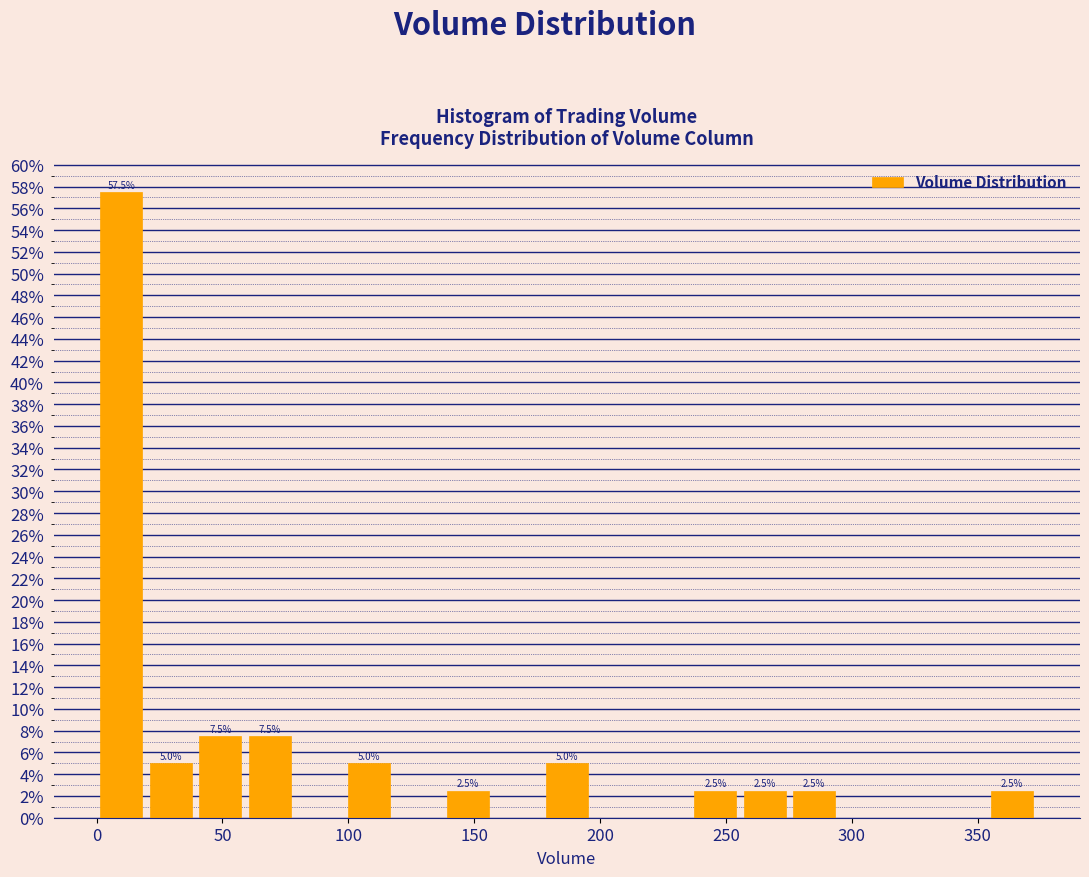

Around what value on the x-axis is the tallest bar? Give the approximate position of its centre, as read against the axis.

10